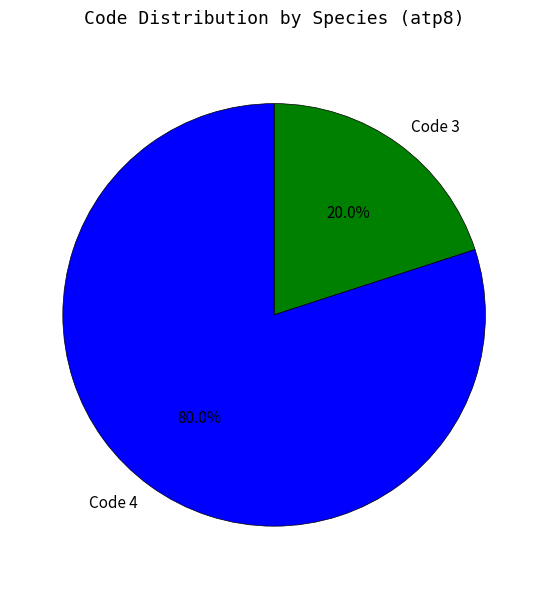

Rank the categories by value from lowest to highest.

Code 3, Code 4